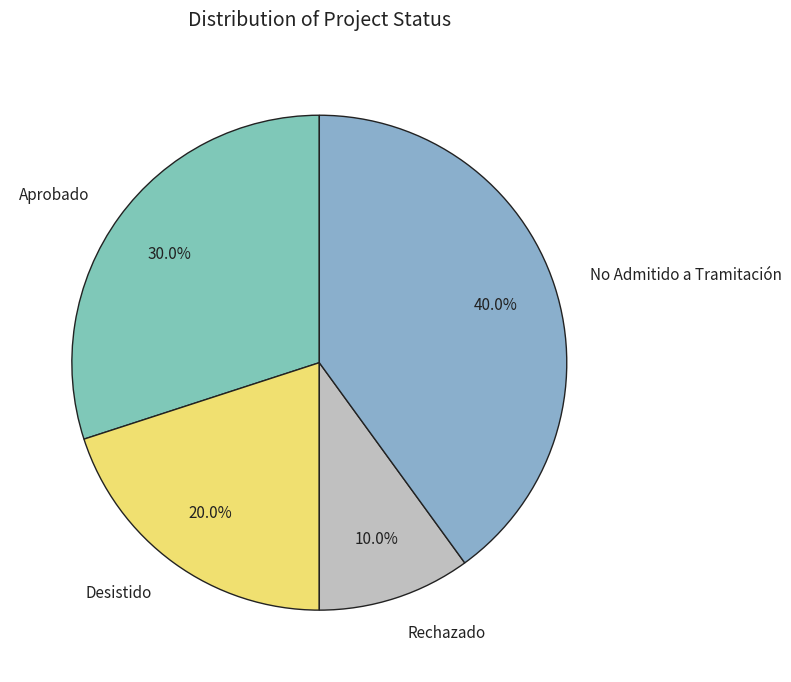

What is the ratio of the value at Aprobado to the value at Rechazado?

3.0